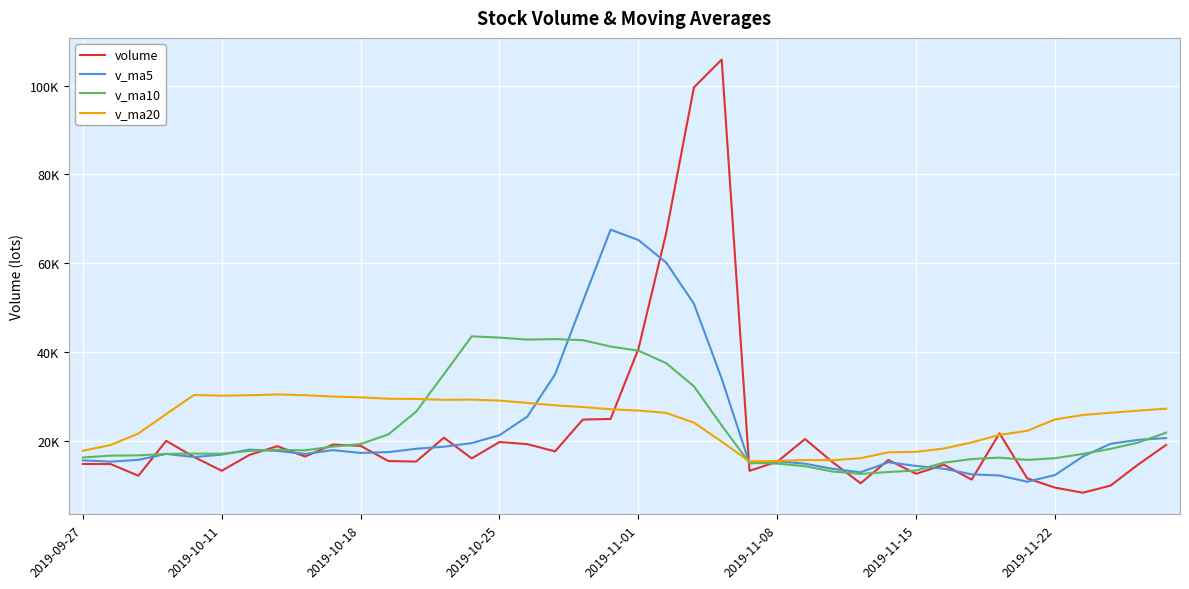

True or false: volume and v_ma20 intersect in this chart.

True